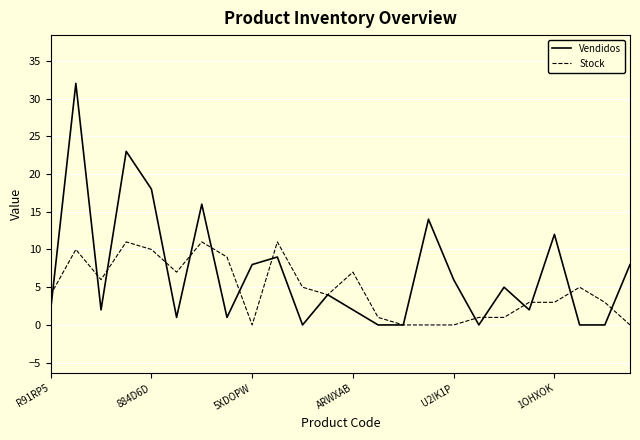

What is the highest value of the Stock series?

11